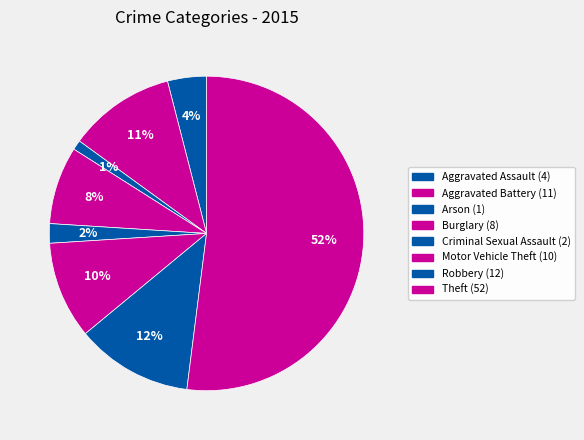

To the nearest percent, what percentage of the pie is Aggravated Battery?

11%